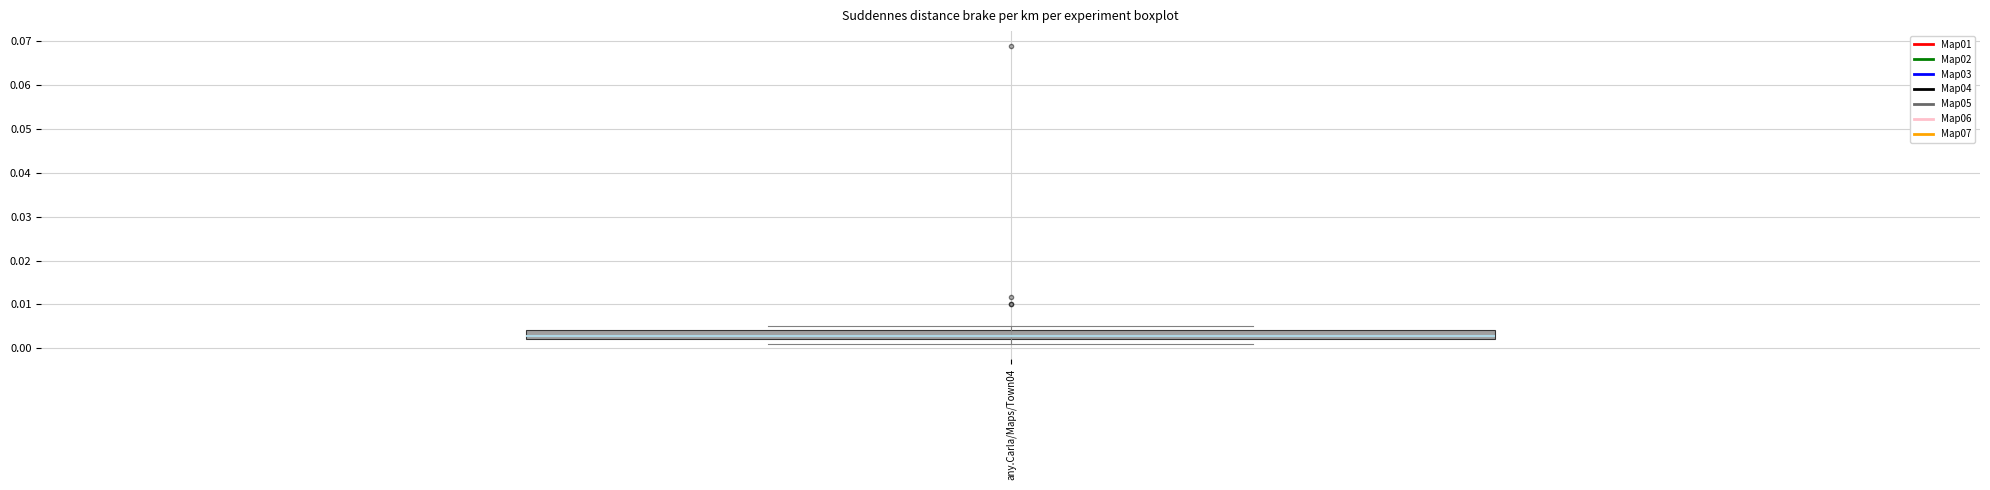

Transcribe this box plot: give where the median line is, the range the box spans, and where the two whiskers end, as read against the y-axis. The values are not printed on the chart, so give them approximately, as read against the axis.

median 0.003, box 0.002 to 0.004, whiskers 0.001 to 0.005